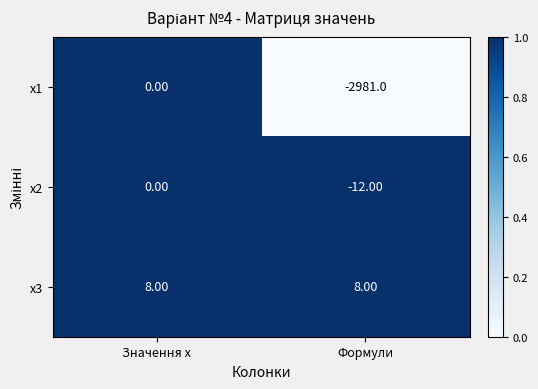

At which category is the sum across all series the highest?

Значення х